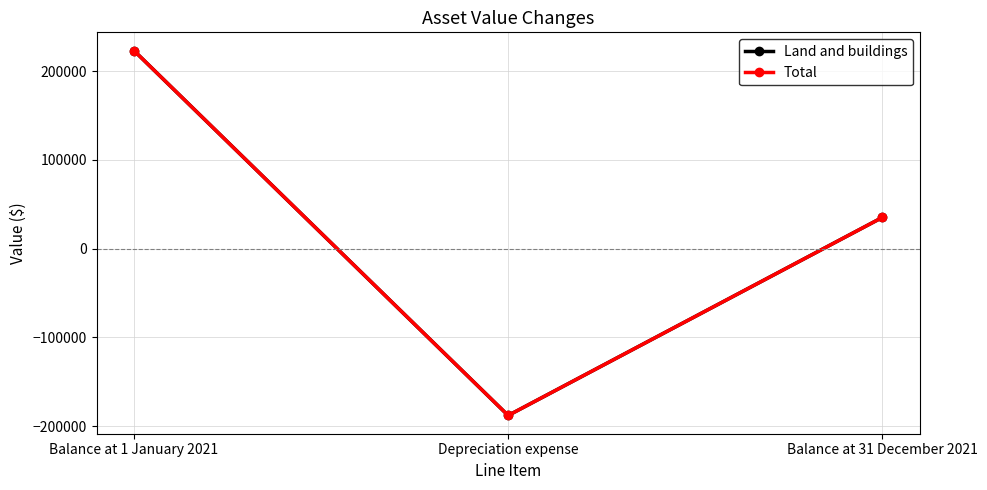

Which category has the lowest value in the Total series?

Depreciation expense